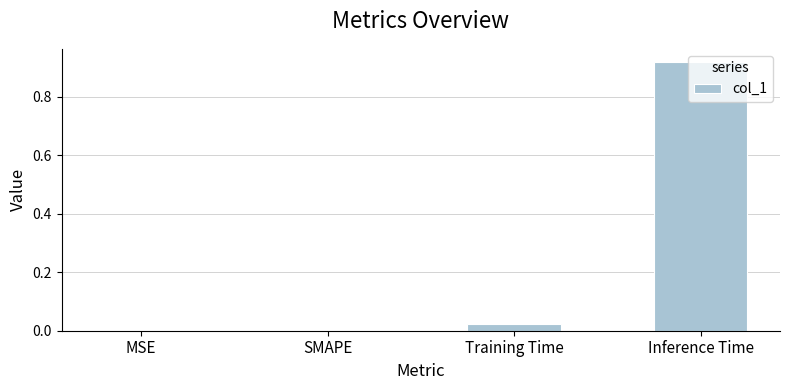

Are the bars grouped side by side (vs. stacked)?

No